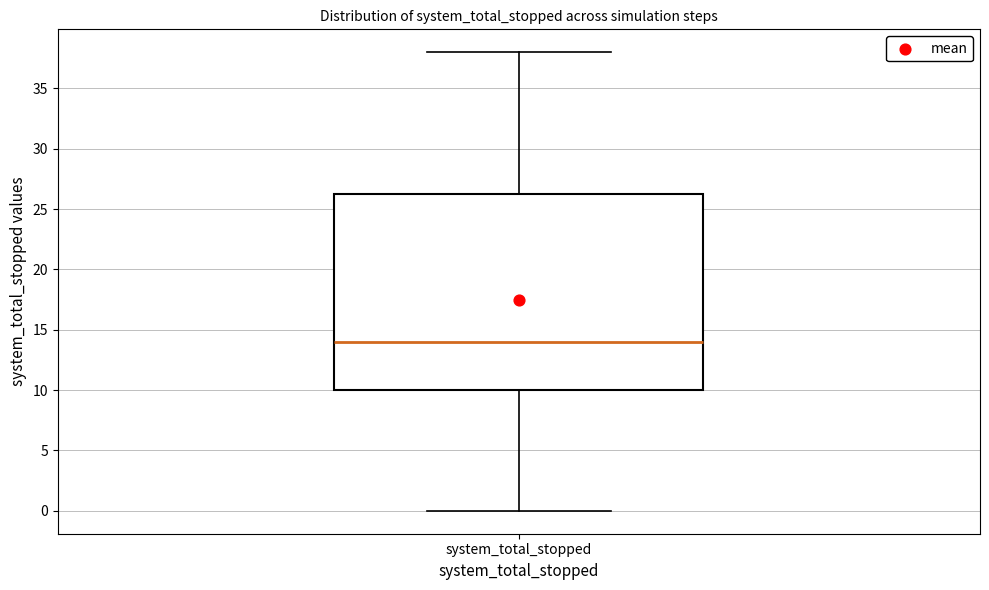

Read this box plot against the y-axis: the position of the median line, the range covered by the box, and the ends of both whiskers. The values are not printed on the chart, so give them approximately, as read against the axis.

median 14.0, box 10.0 to 26.5, whiskers 0.0 to 38.0